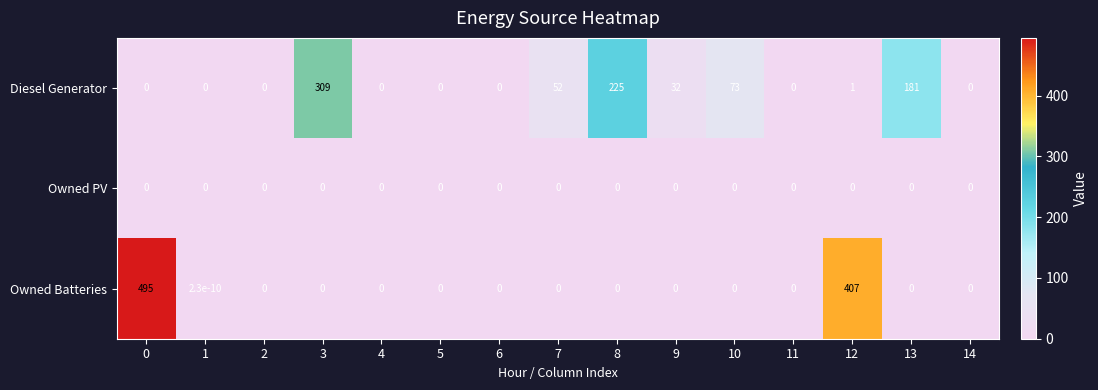

What is the maximum value shown in the chart?

495.0